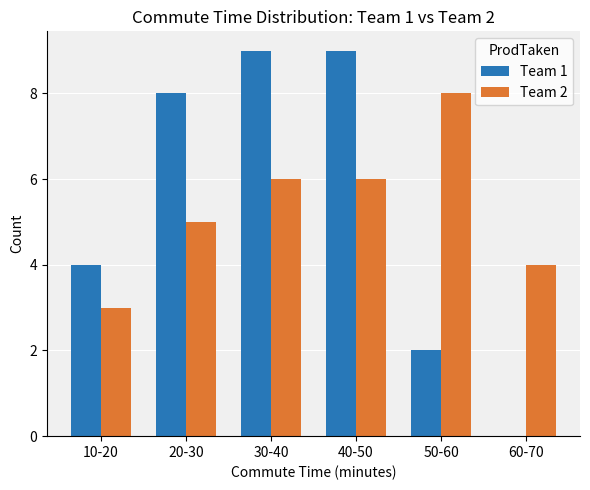

The value of Team 2 at 60-70 is 4. True or false?

True